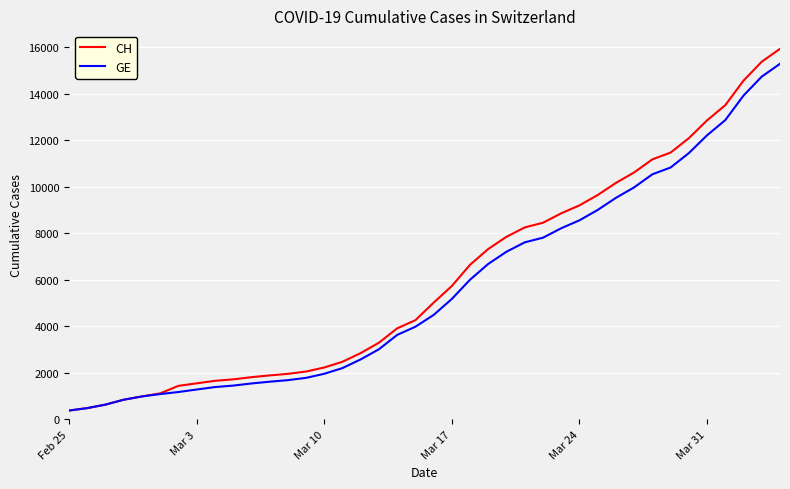

What is the greatest value displayed?

15926